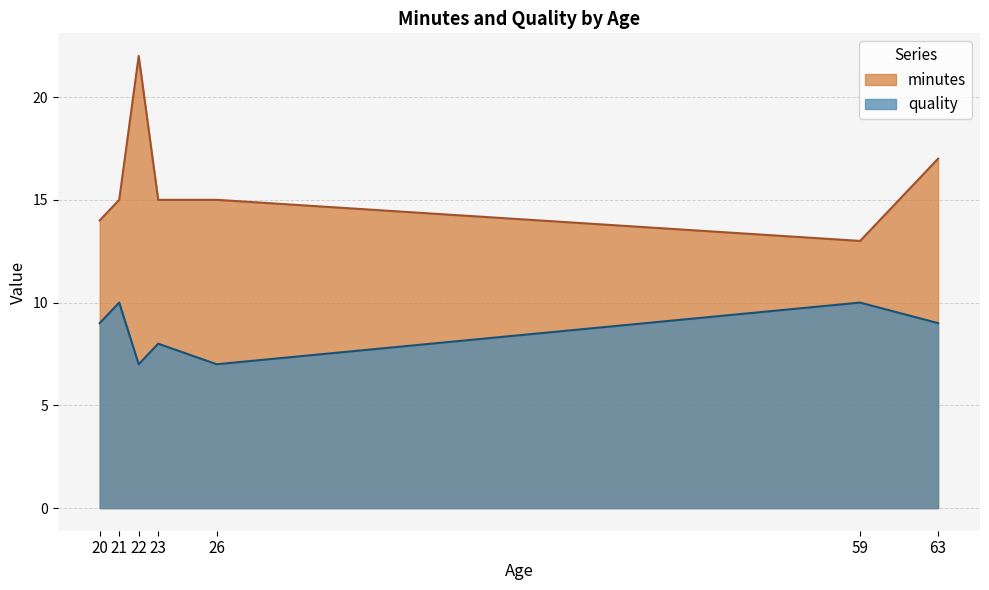

The value of minutes at 23 is 21. True or false?

False